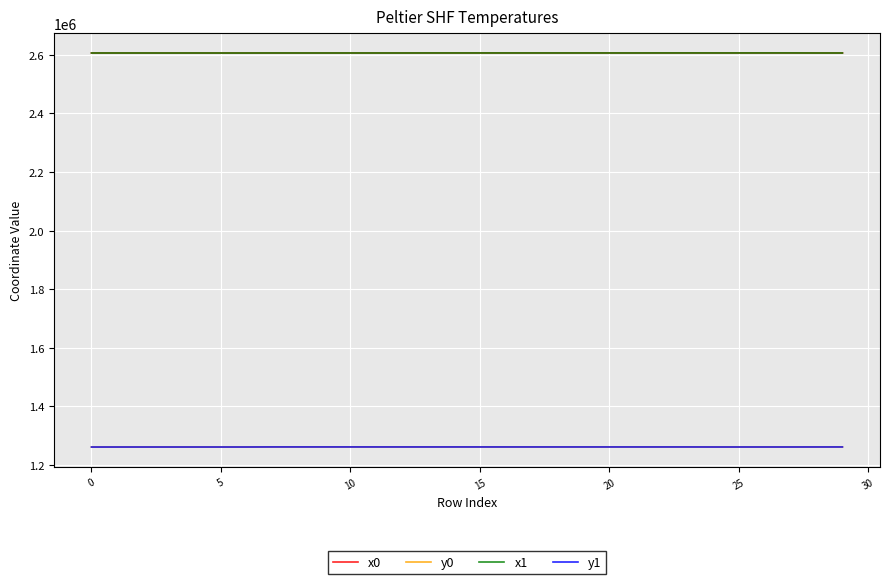

Count the number of data series in this chart.

4